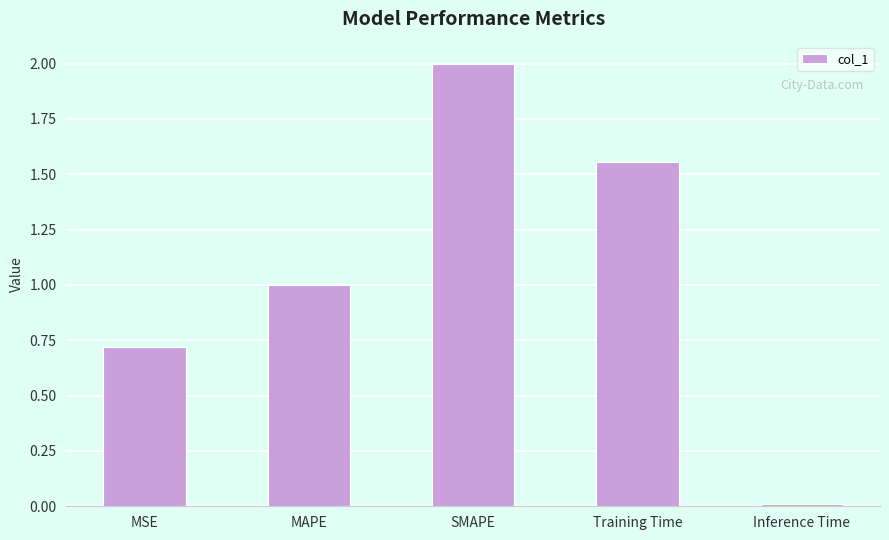

Which has a higher value, MAPE or Inference Time?

MAPE